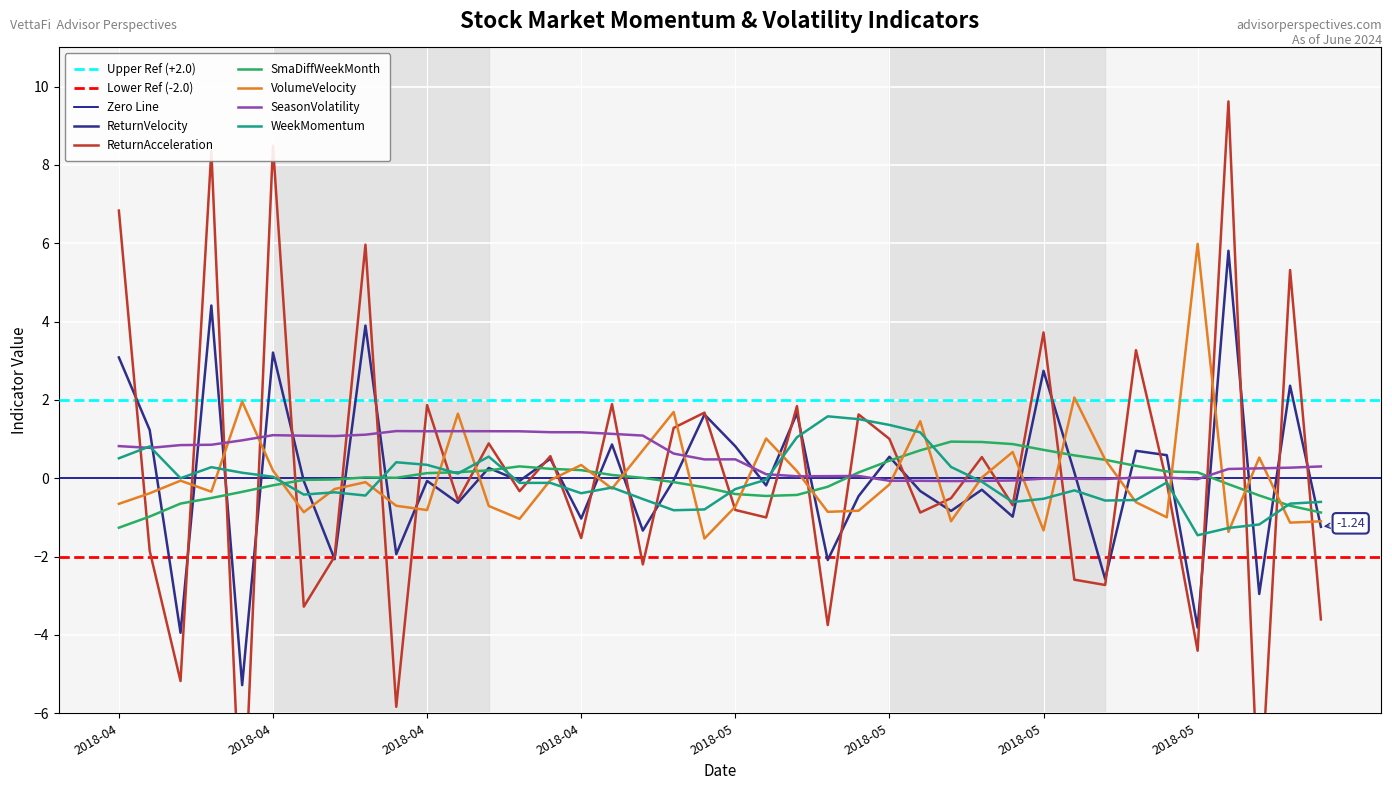

True or false: VolumeVelocity and WeekMomentum cross at least once.

True